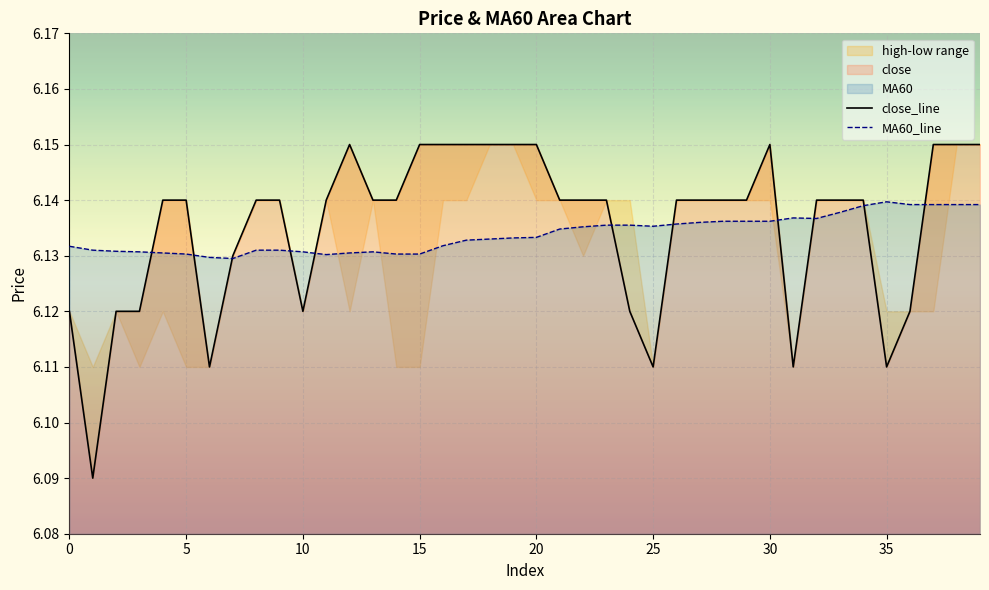

What is the value of the close_line point at the 29th from the left?

6.1